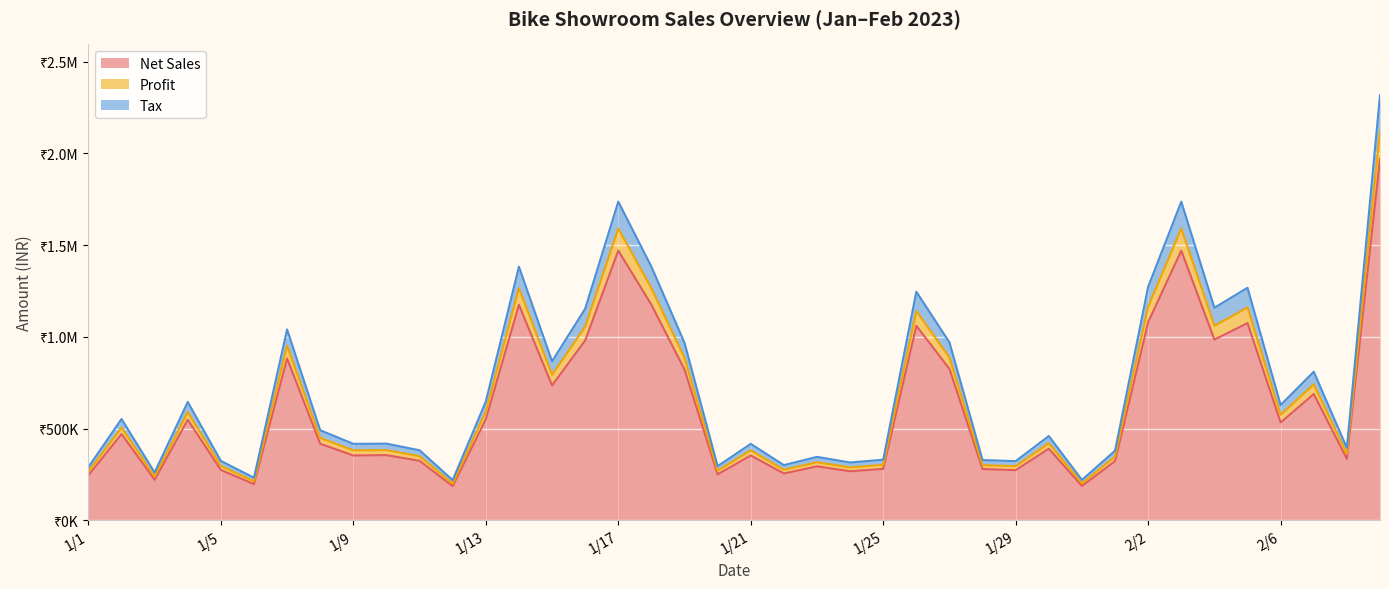

What is the label of the 3rd point from the left?

1/3